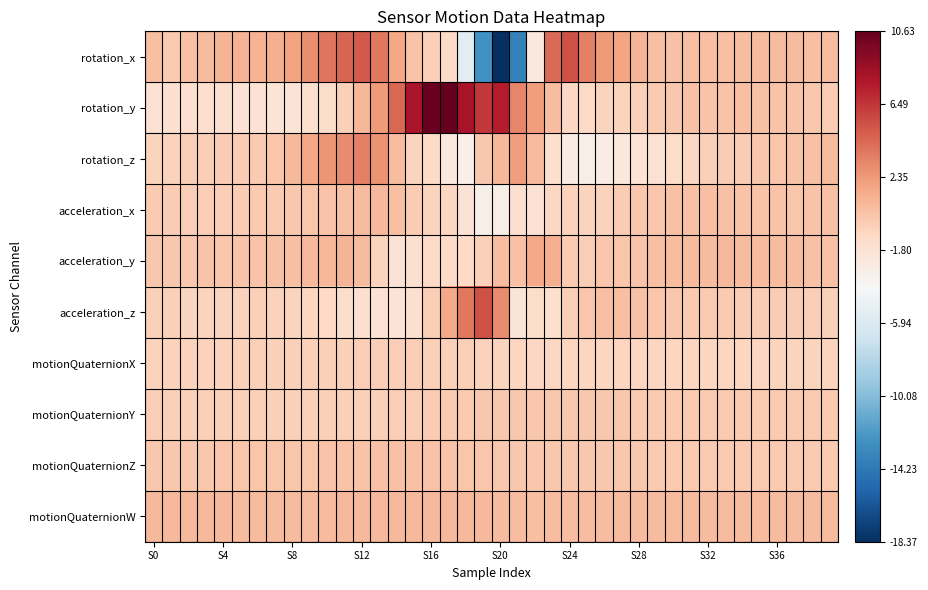

How many data points does each series have?

40